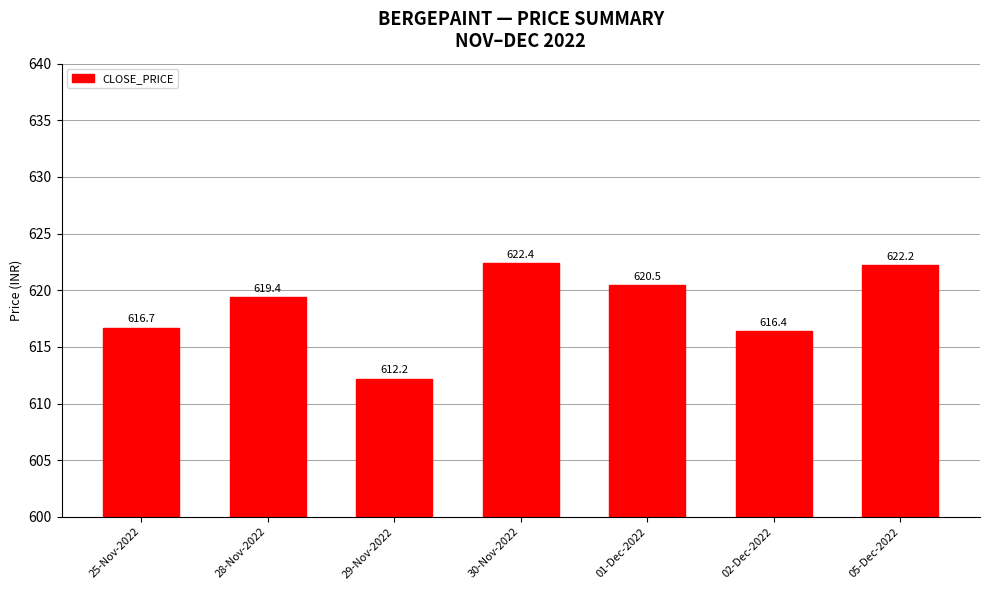

At which label does the data first exceed 619?

28-Nov-2022